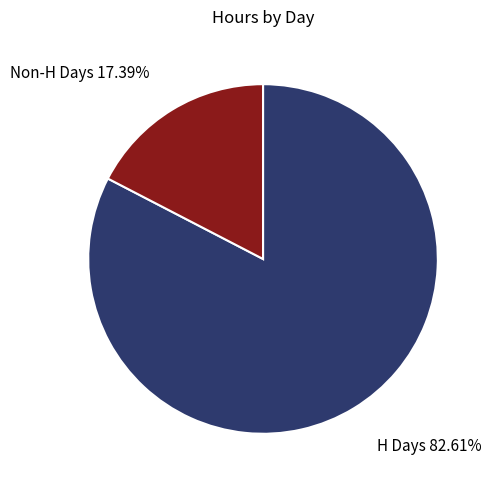

Is there a majority slice in this chart?

Yes